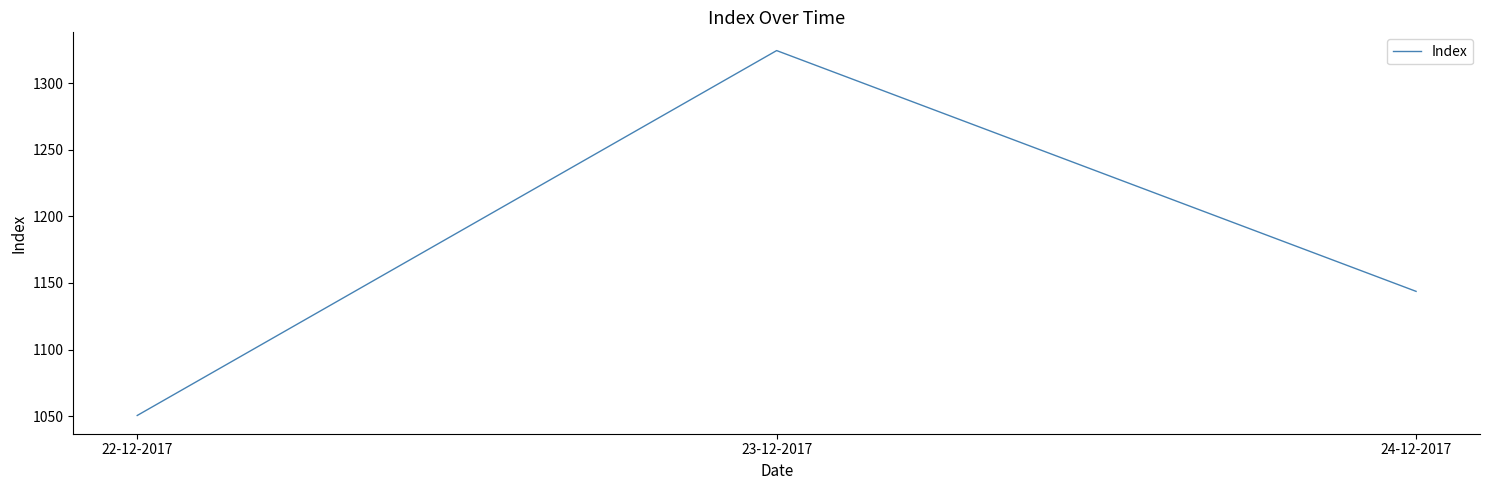

Read the value at 24-12-2017.

1143.7